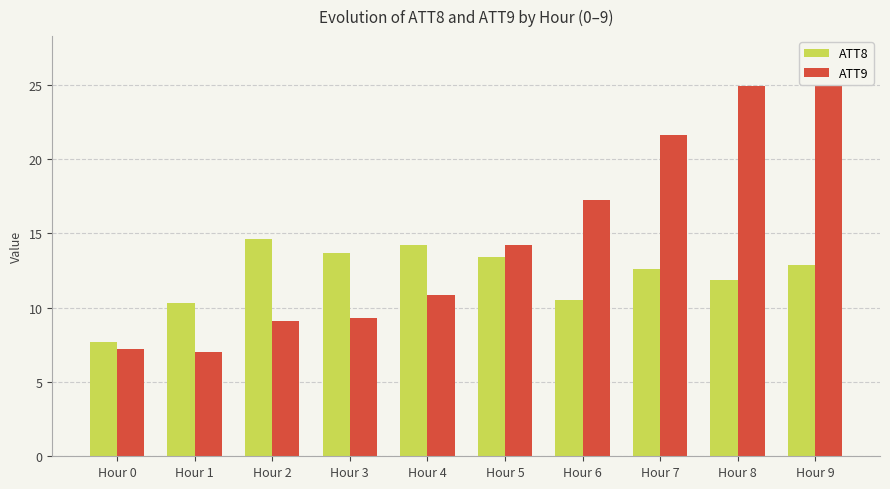

Reading left to right, extract all data points from this chart.

ATT8: 7.7	10.3	14.6	13.7	14.3	13.4	10.5	12.6	11.8	12.9
ATT9: 7.2	7.0	9.1	9.3	10.8	14.2	17.2	21.6	24.9	26.9